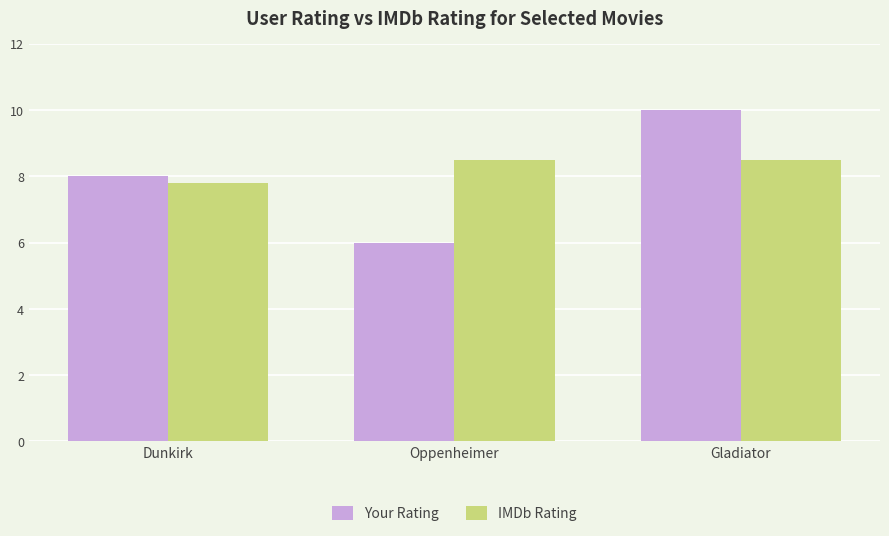

What is the sum of all IMDb Rating values?

24.8